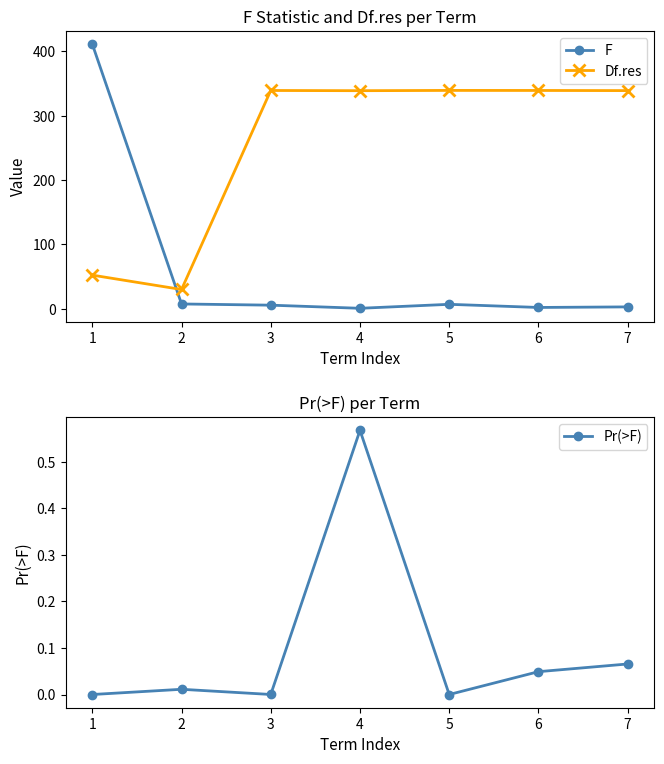

At which category is the sum across all series the highest?

1